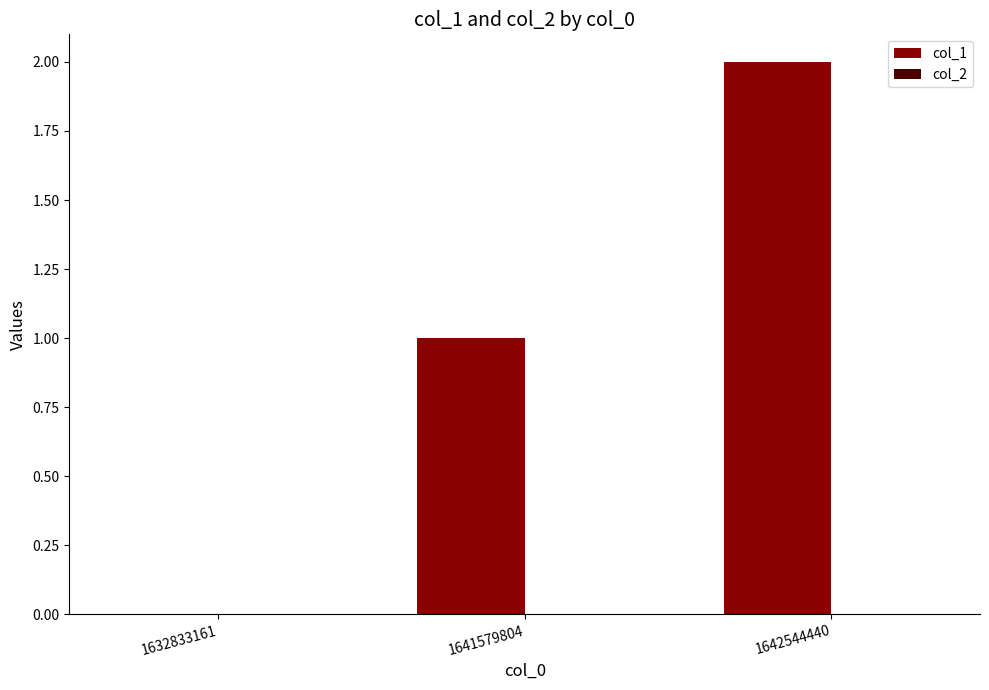

Which category has the highest value across all series?

1642544440